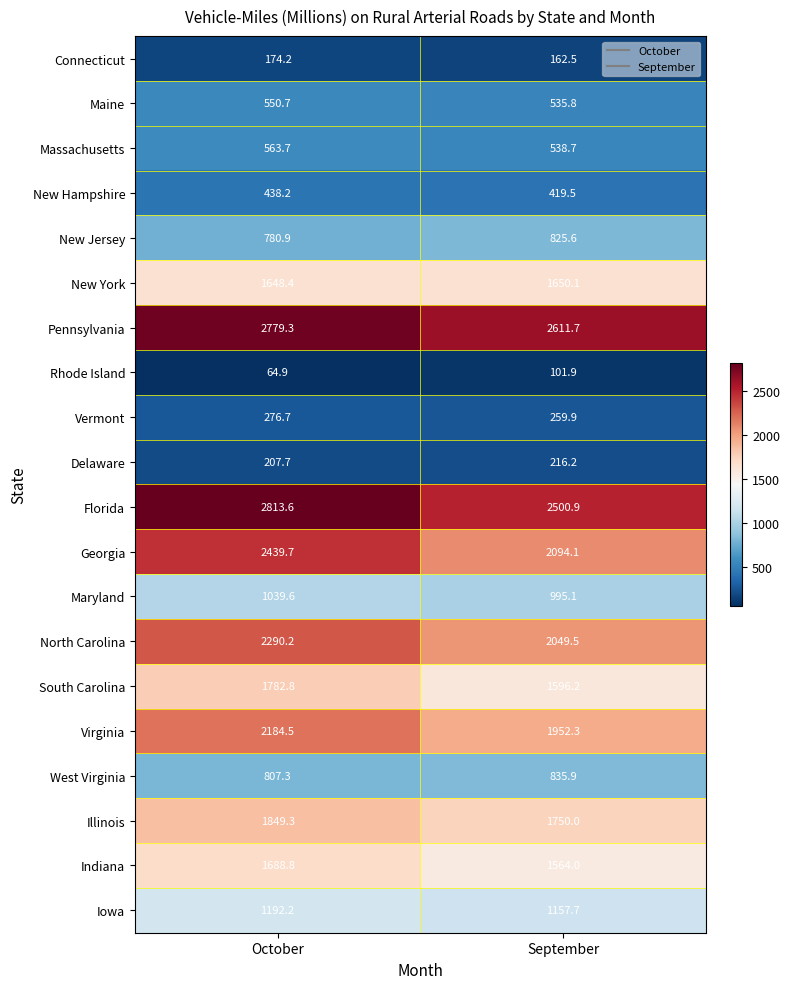

Count the number of categories in the chart.

2